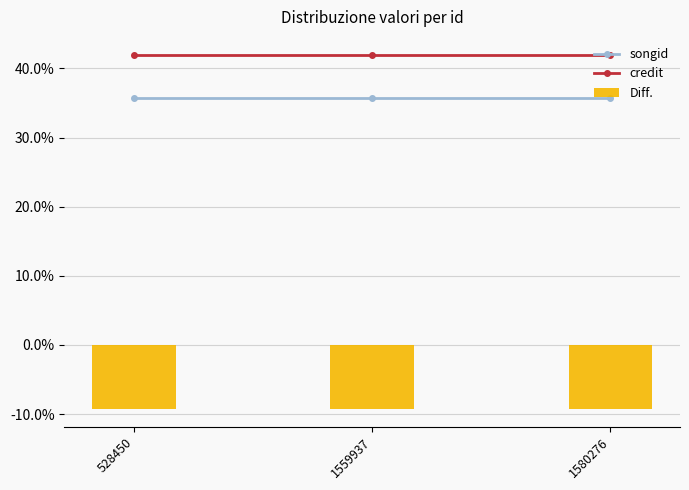

Which category has the highest value in the Diff. series?

528450